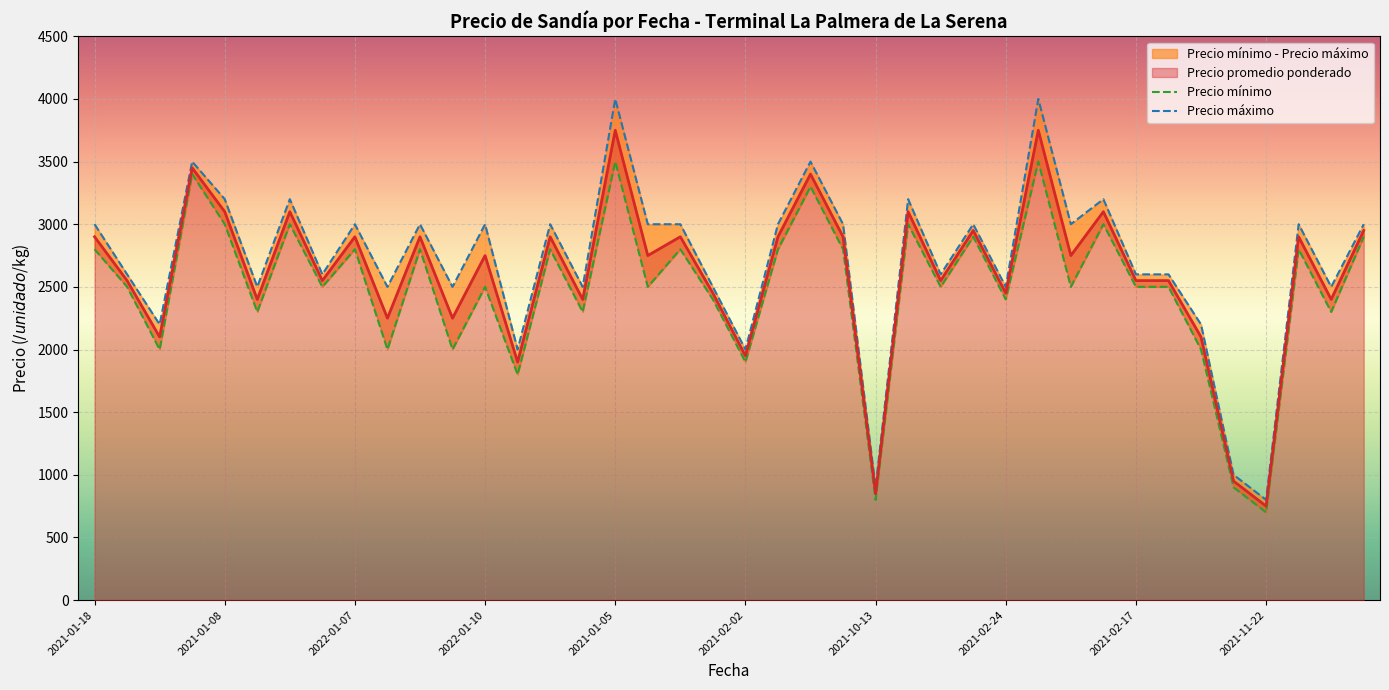

What position from the left is 22?

23